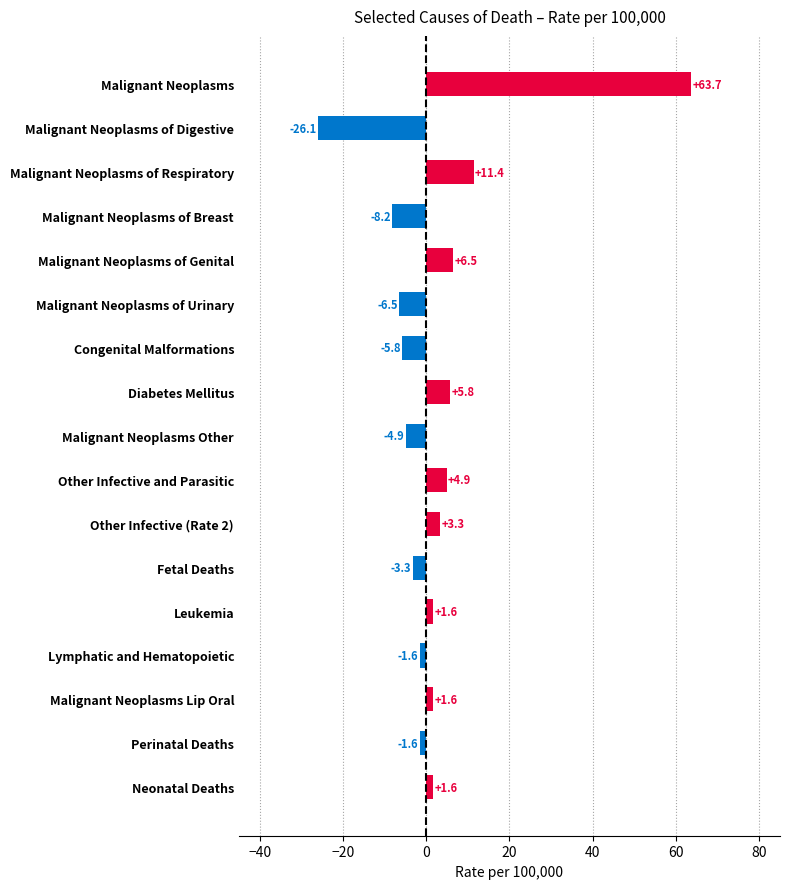

What is the sum of all values?

42.4